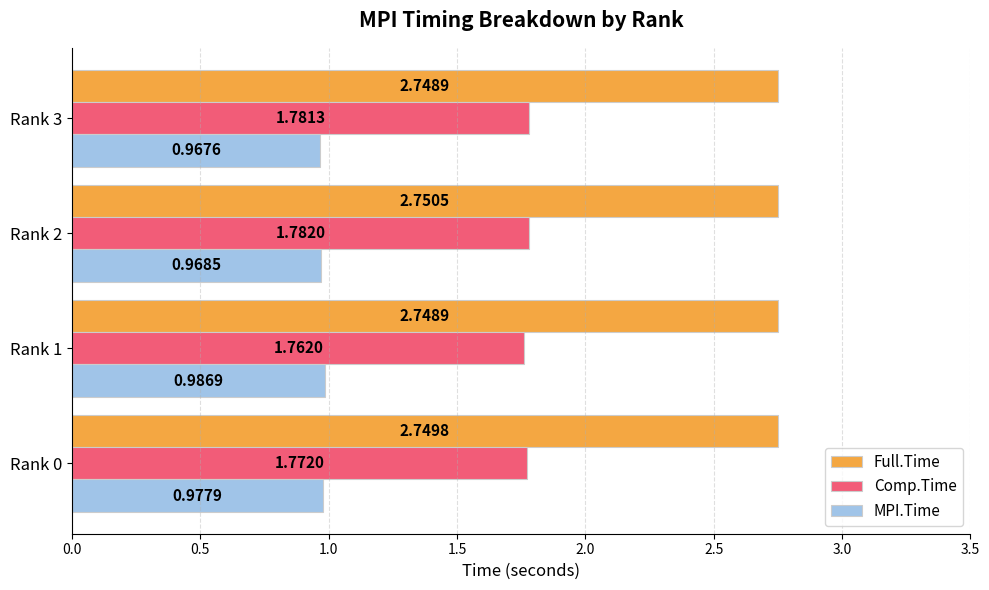

At which category is the sum across all series the highest?

Rank 2